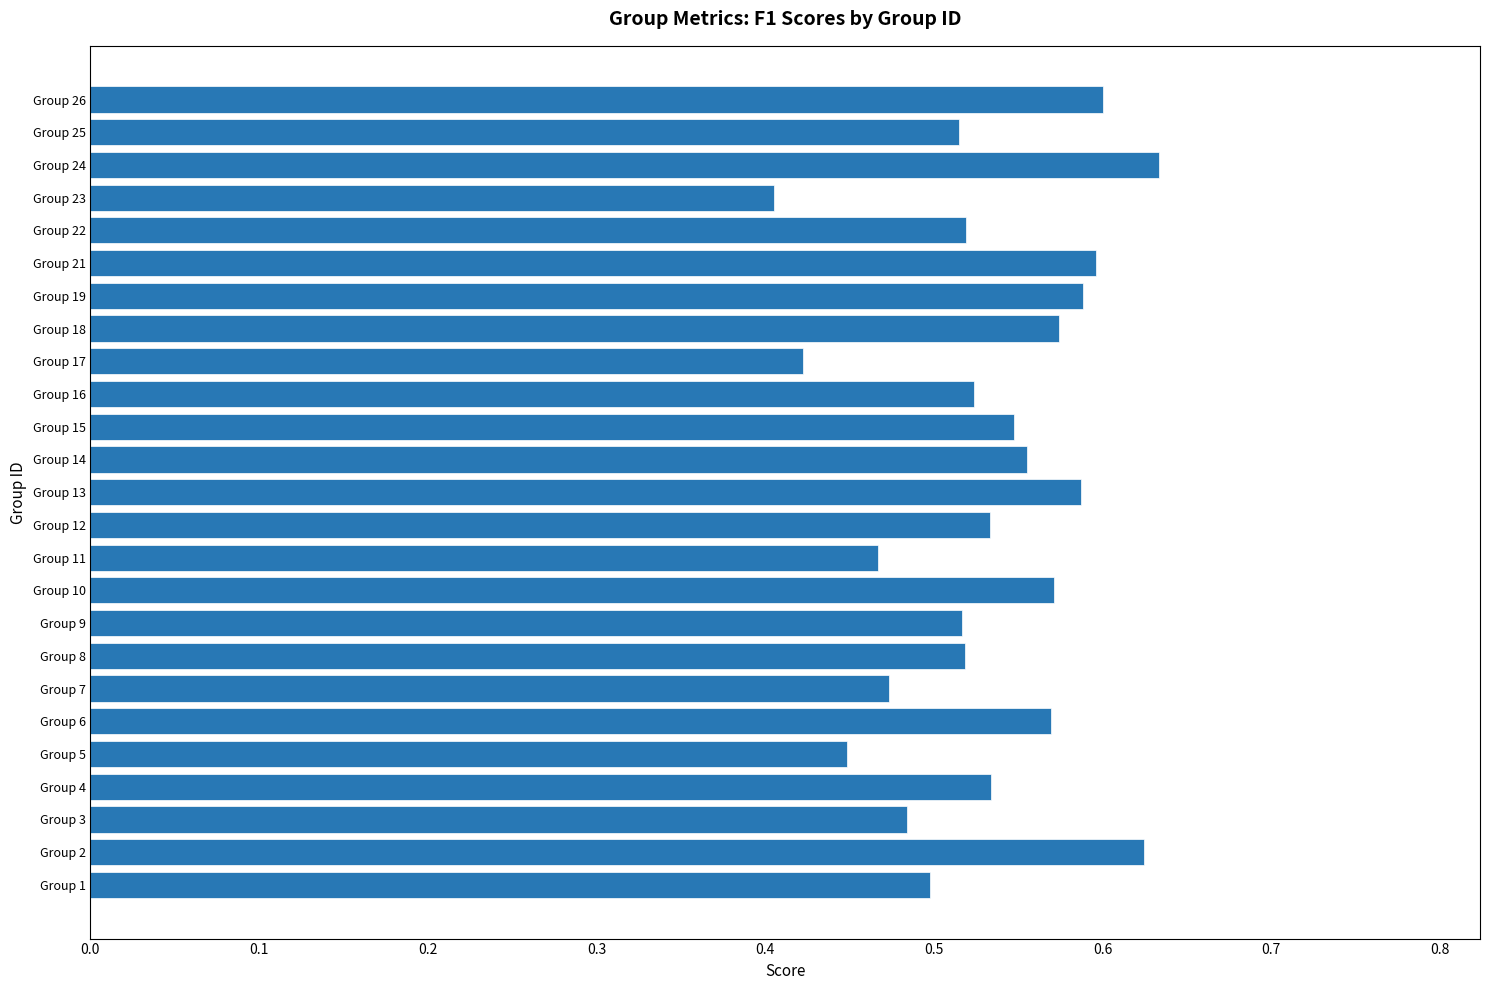

The chart shows a value of 0.5 at Group 25. True or false?

True